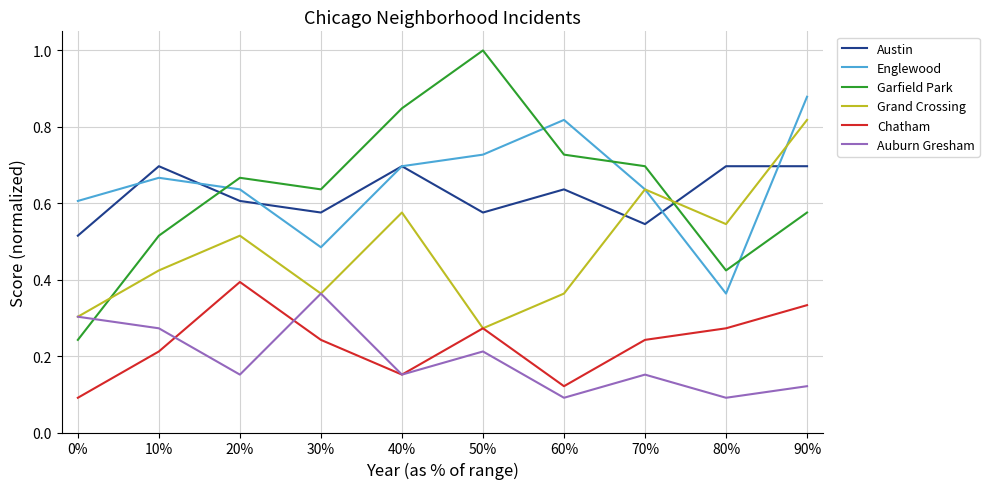

Between 20% and 90%, which series saw the biggest shift?

Grand Crossing